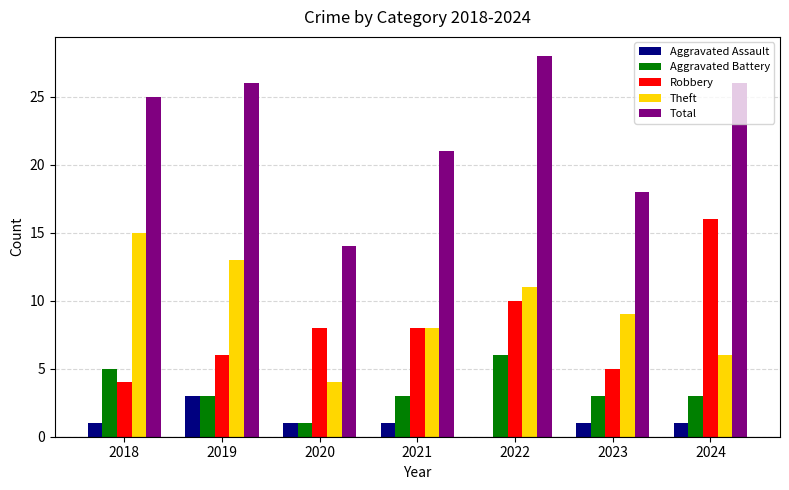

Reading right to left, transcribe all the data shown in this chart.

Aggravated Assault: 2024=1	2023=1	2022=0	2021=1	2020=1	2019=3	2018=1
Aggravated Battery: 2024=3	2023=3	2022=6	2021=3	2020=1	2019=3	2018=5
Robbery: 2024=16	2023=5	2022=10	2021=8	2020=8	2019=6	2018=4
Theft: 2024=6	2023=9	2022=11	2021=8	2020=4	2019=13	2018=15
Total: 2024=26	2023=18	2022=28	2021=21	2020=14	2019=26	2018=25